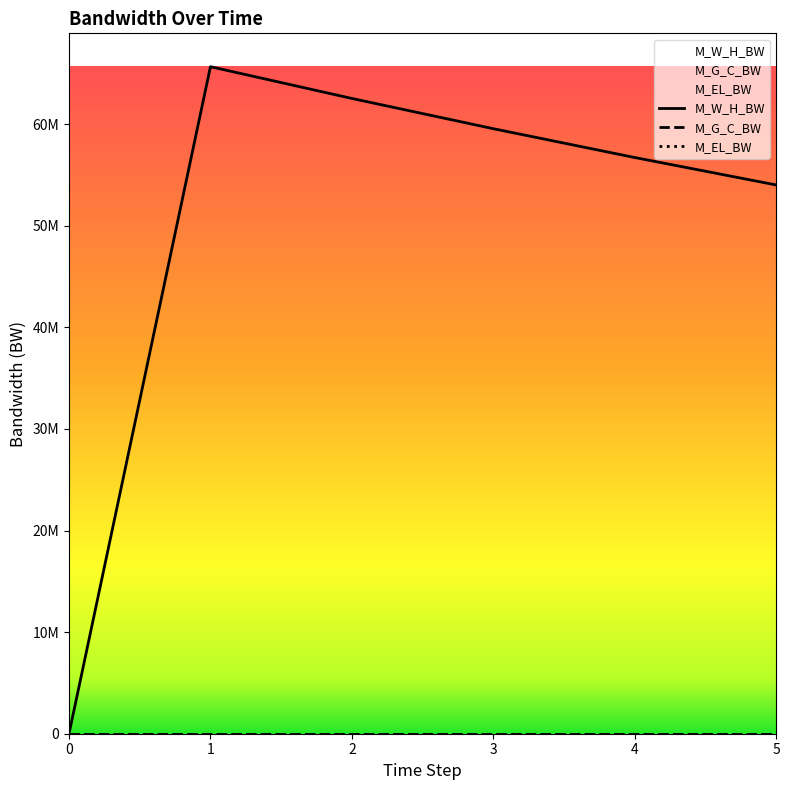

True or false: M_G_C_BW and M_EL_BW cross at least once.

False